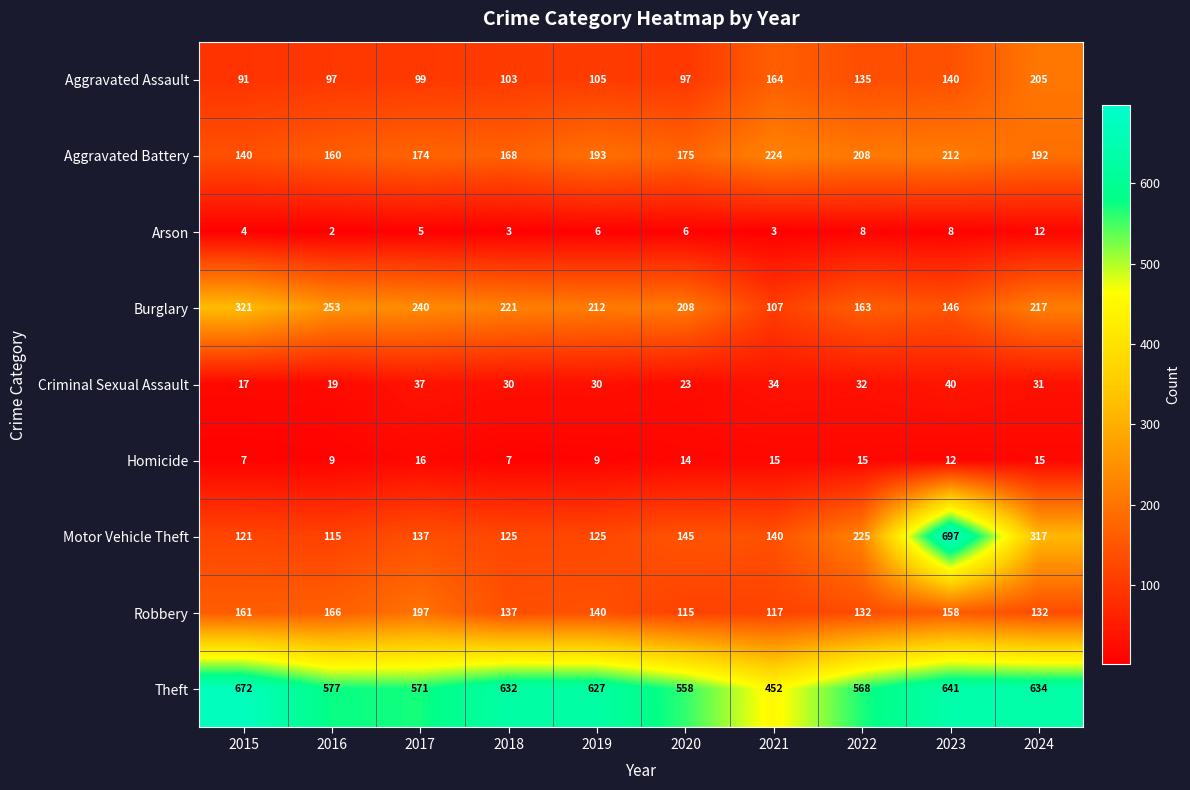

Count the number of data series in this chart.

9